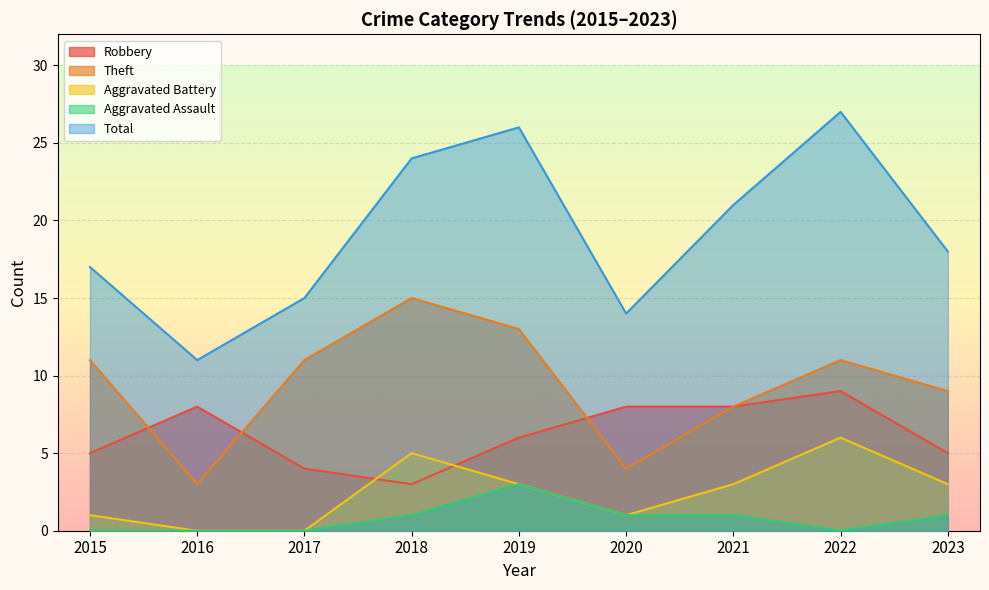

What is the value of the Robbery point at the 5th from the left?

6